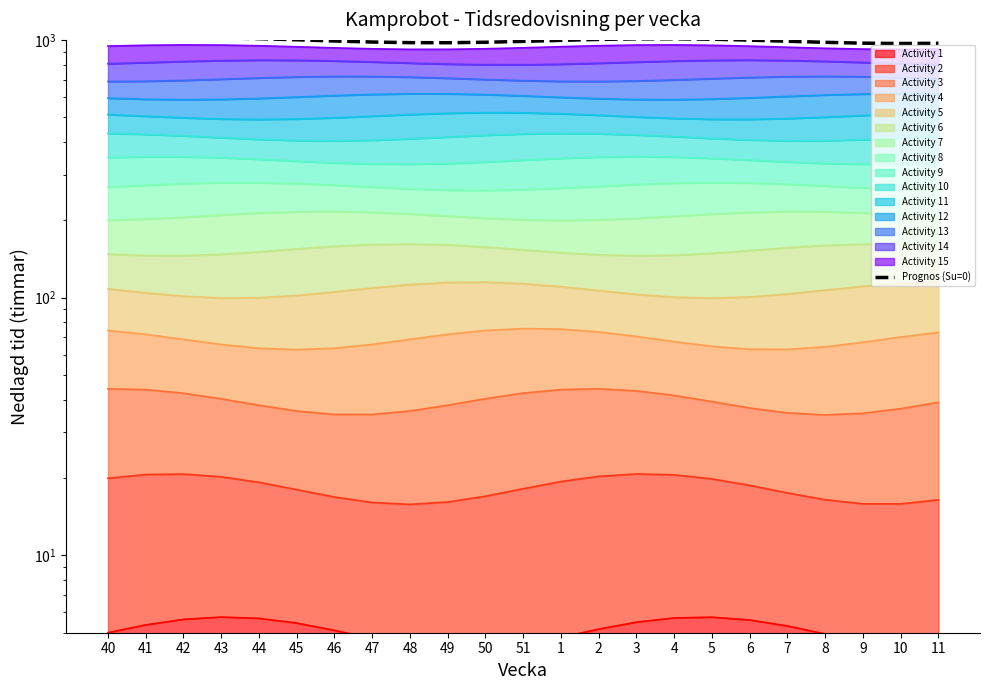

What is the difference between the values at 48 and 3?

33.7